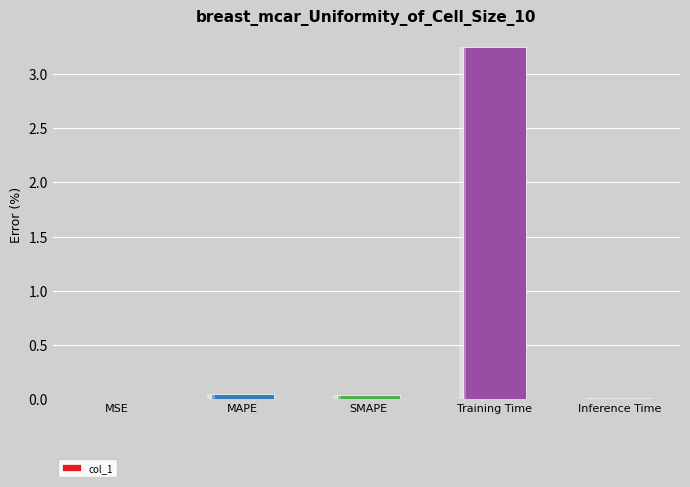

At which label is the value closest to 1?

MAPE